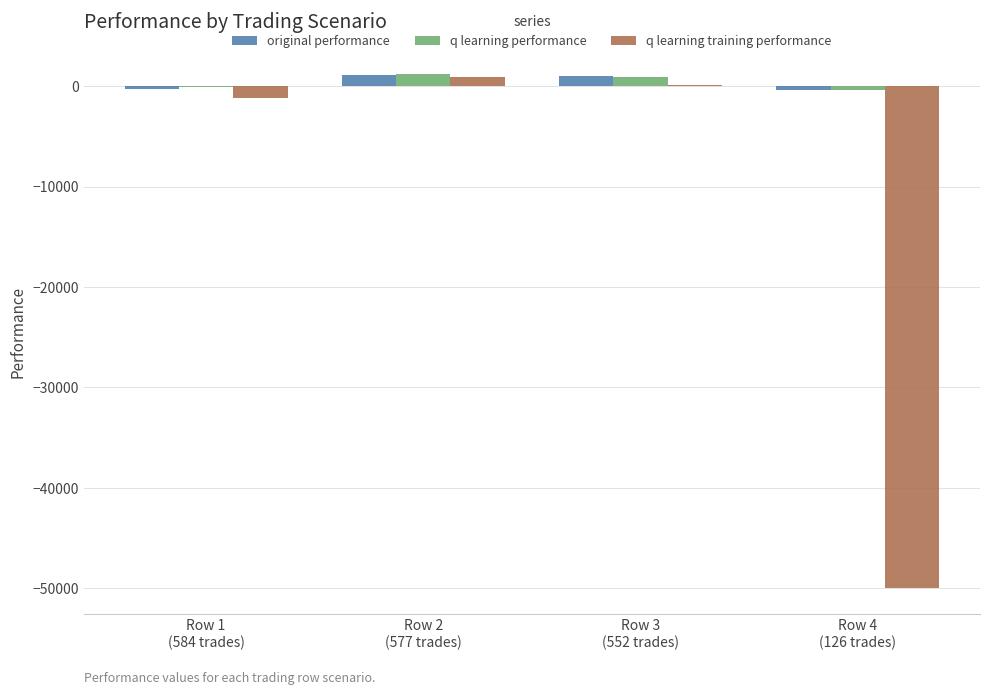

Are the bars grouped side by side (vs. stacked)?

Yes